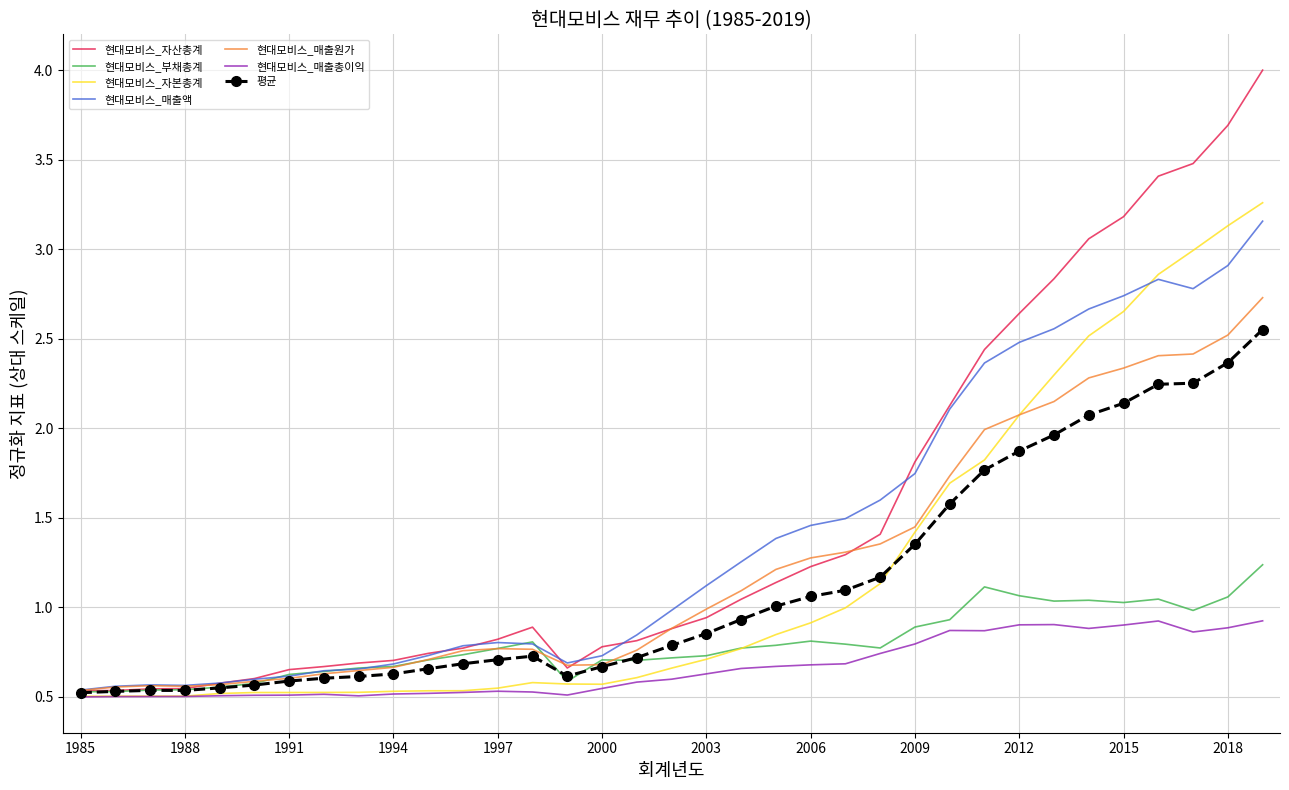

True or false: 현대모비스_매출총이익 and 현대모비스_매출액 intersect in this chart.

False